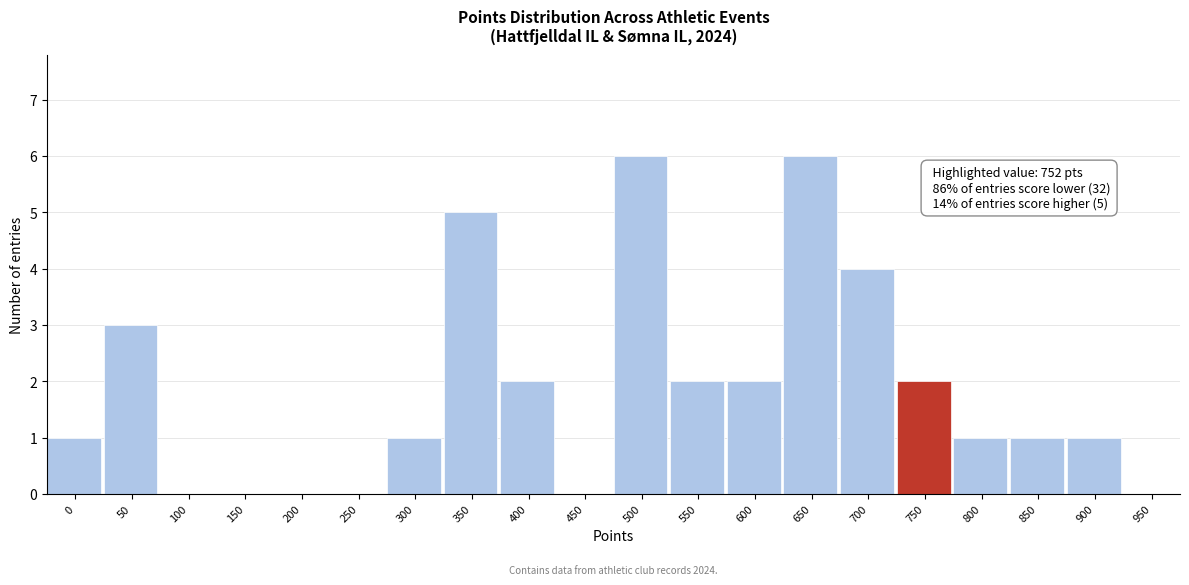

Reading right to left, what are all the values shown in this chart?

950=0	900=1	850=1	800=1	750=2	700=4	650=6	600=2	550=2	500=6	450=0	400=2	350=5	300=1	250=0	200=0	150=0	100=0	50=3	0=1